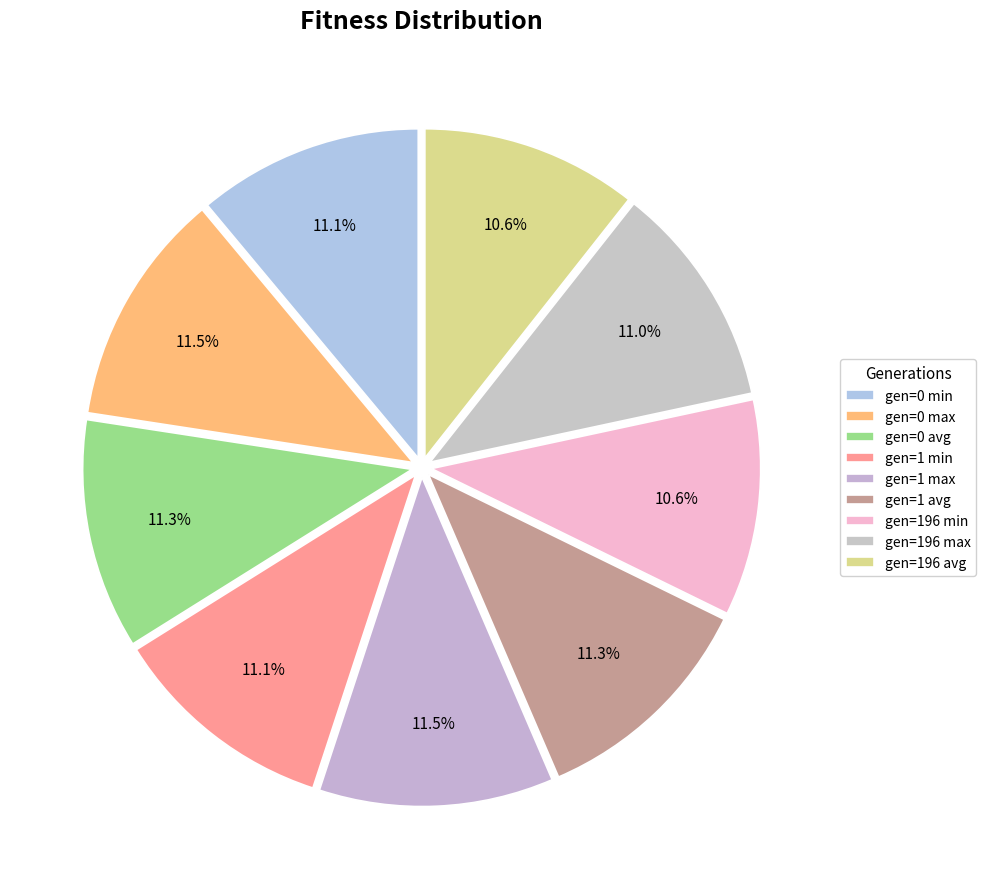

Is it true that gen=196 min is 1% of the pie?

False